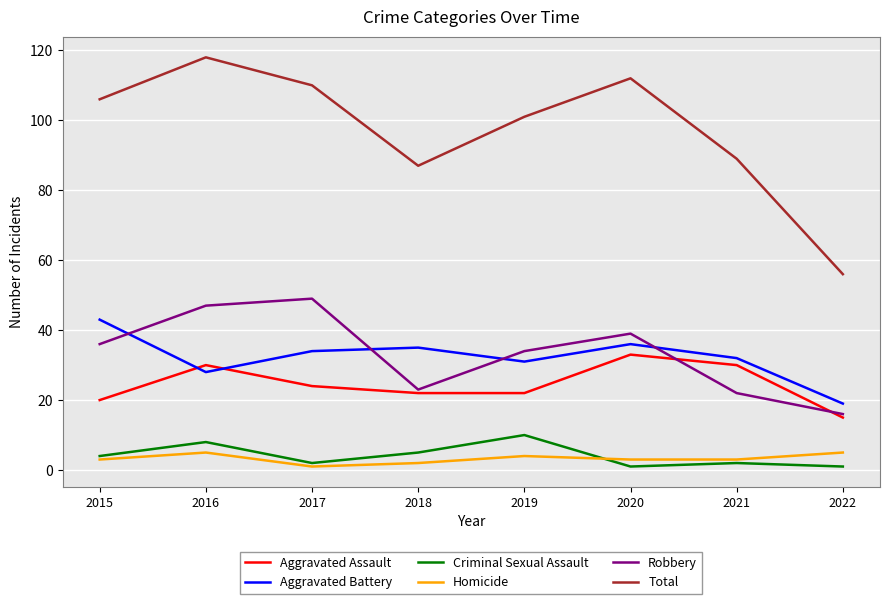

What is the sum of the Aggravated Battery values at 2018 and 2017?

69